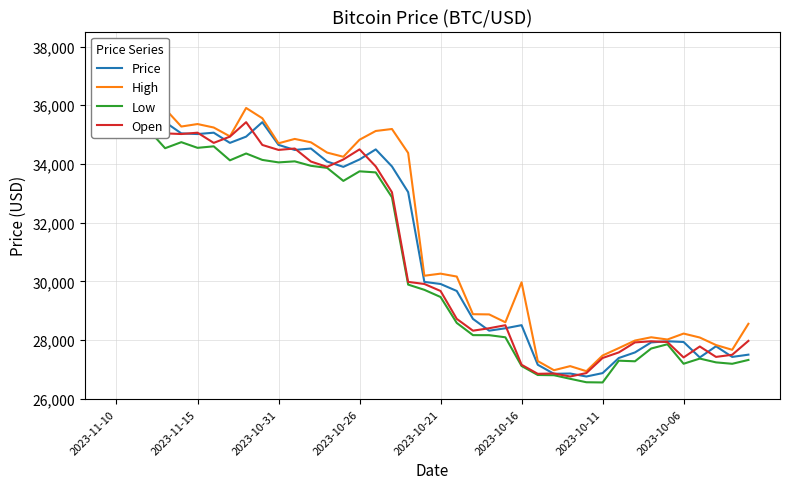

What is the average value of the High series?

31670.4